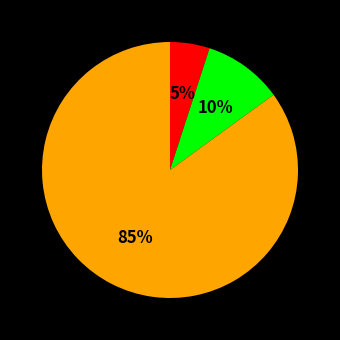

Is there any slice that represents more than half of the pie?

Yes